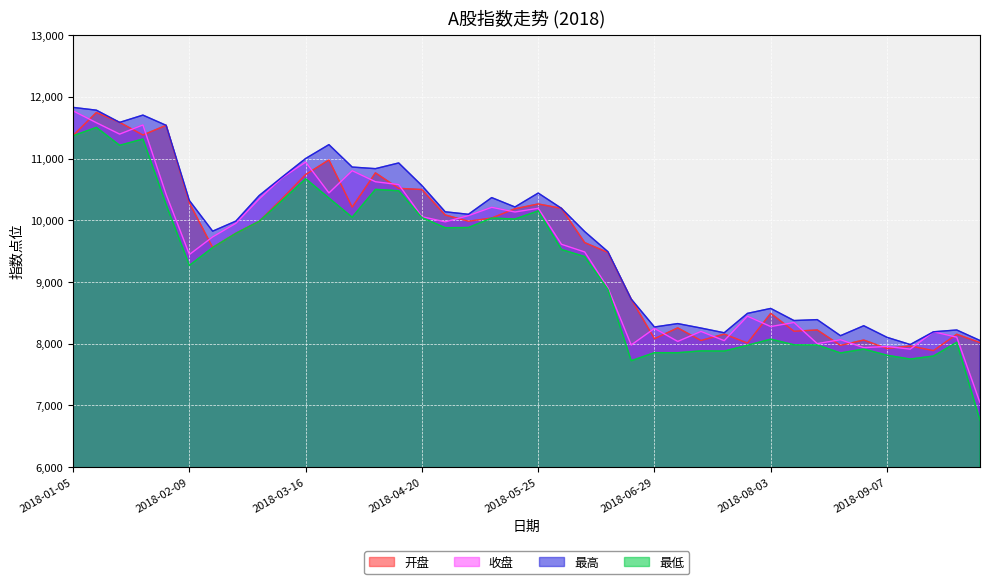

Which series has the largest total across all categories?

最高